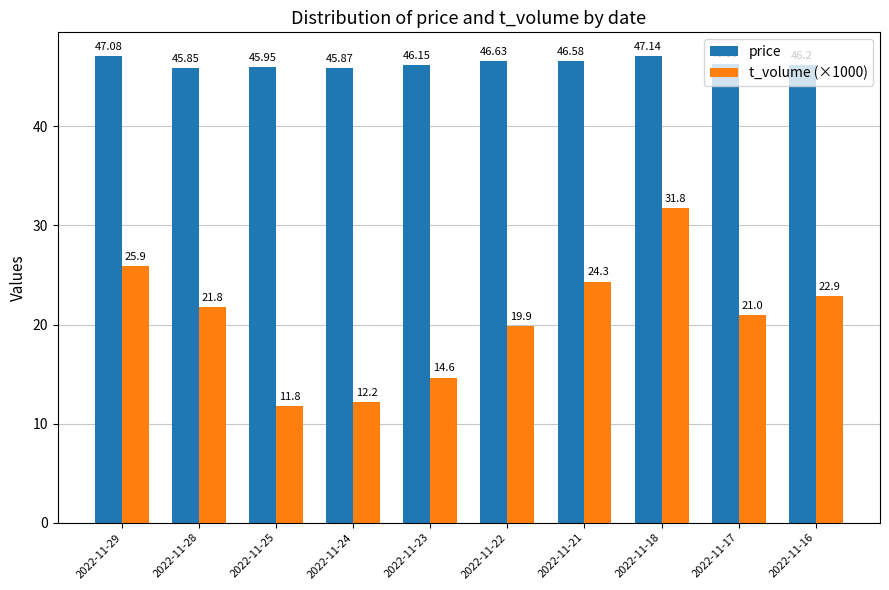

The value of price at 2022-11-23 is 46.1. True or false?

True